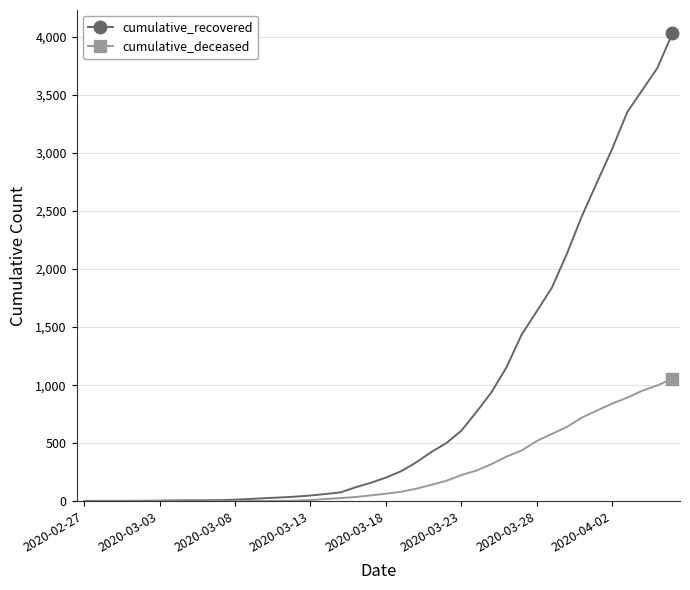

List the series in order of their overall mean, lowest first.

cumulative_deceased, cumulative_recovered